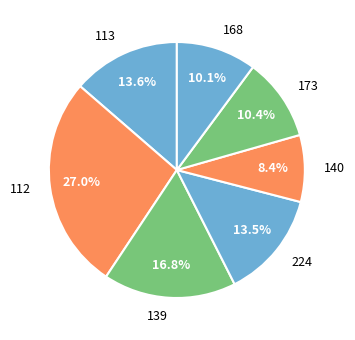

How many slices are in this pie chart?

7